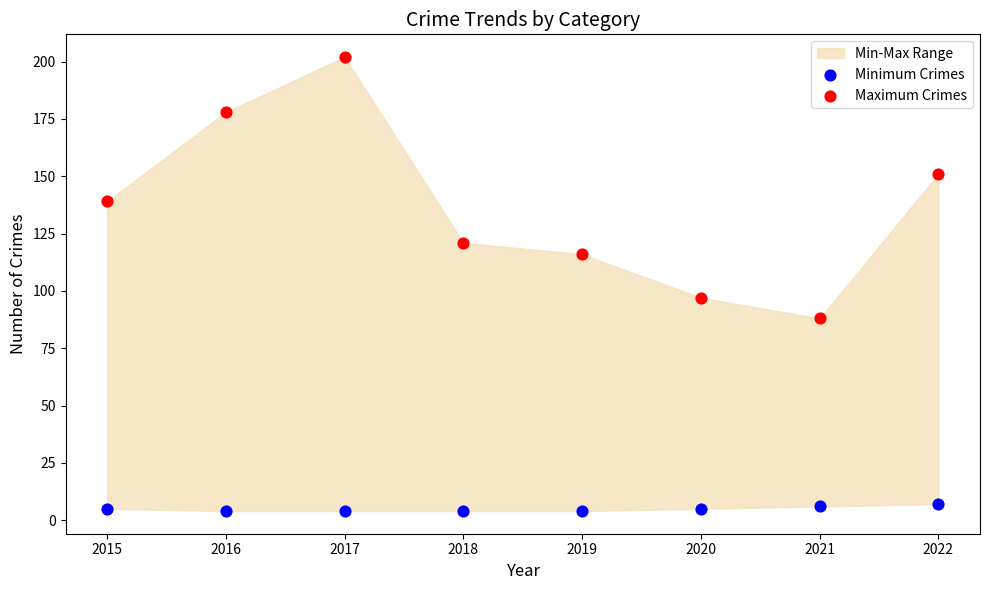

Across all data points, what is the range of Y values (max minus min)?

198